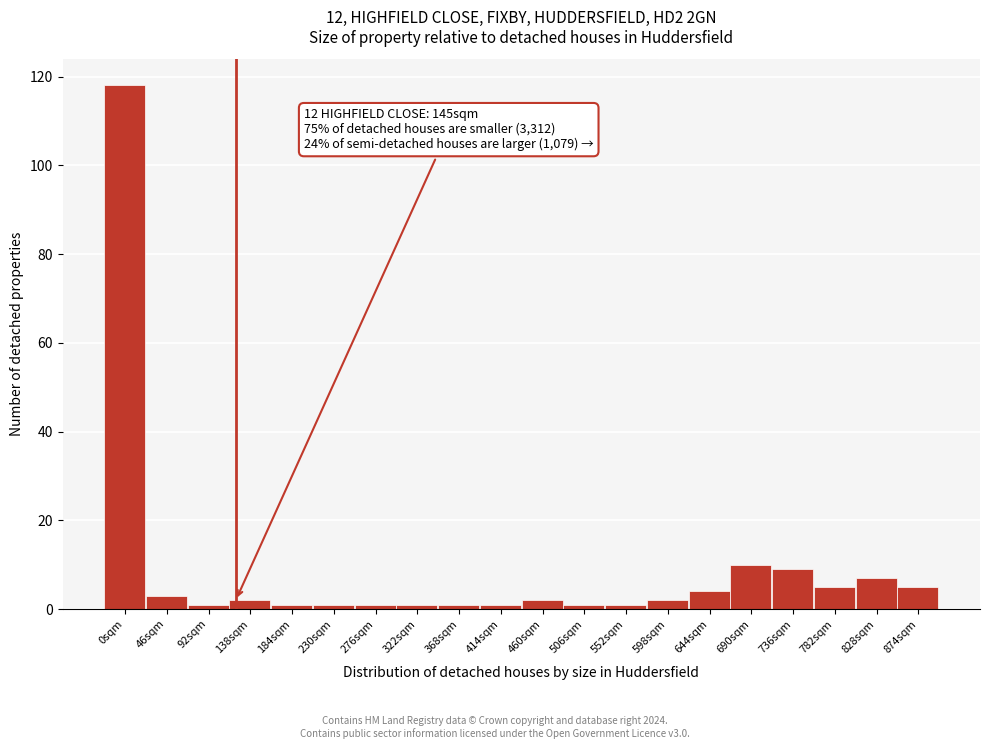

Reading left to right, what are all the values shown in this chart?

0sqm=118	46sqm=3	92sqm=1	138sqm=2	184sqm=1	230sqm=1	276sqm=1	322sqm=1	368sqm=1	414sqm=1	460sqm=2	506sqm=1	552sqm=1	598sqm=2	644sqm=4	690sqm=10	736sqm=9	782sqm=5	828sqm=7	874sqm=5